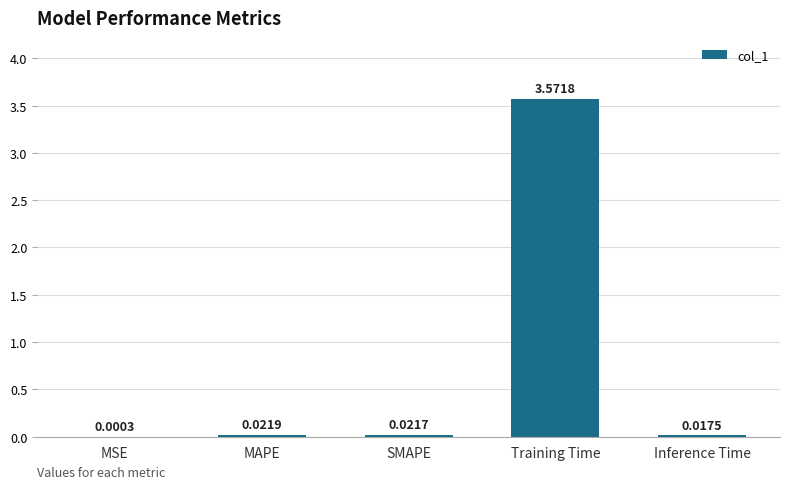

How many series are shown in this chart?

1